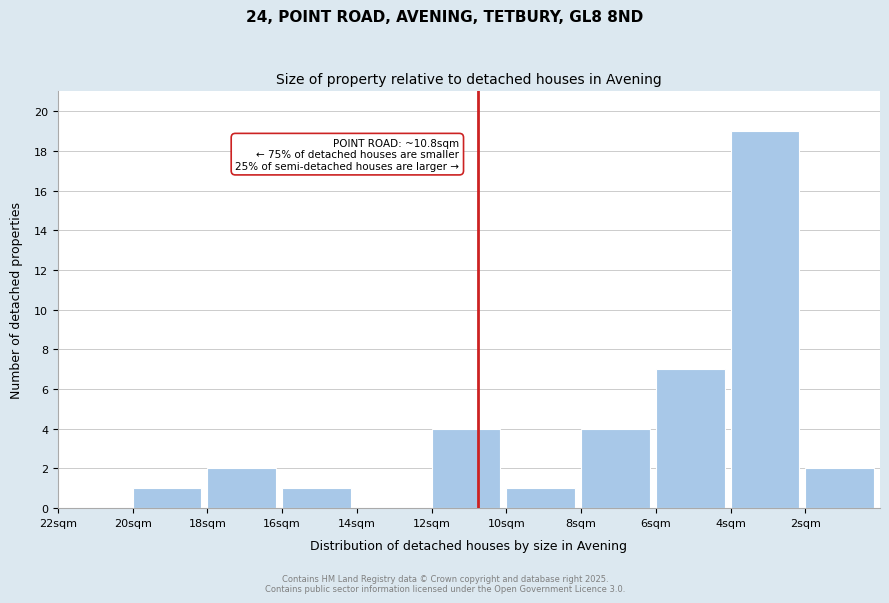

Reading left to right, transcribe all the data shown in this chart.

22sqm=0	20sqm=1	18sqm=2	16sqm=1	14sqm=0	12sqm=4	10sqm=1	8sqm=4	6sqm=7	4sqm=19	2sqm=2